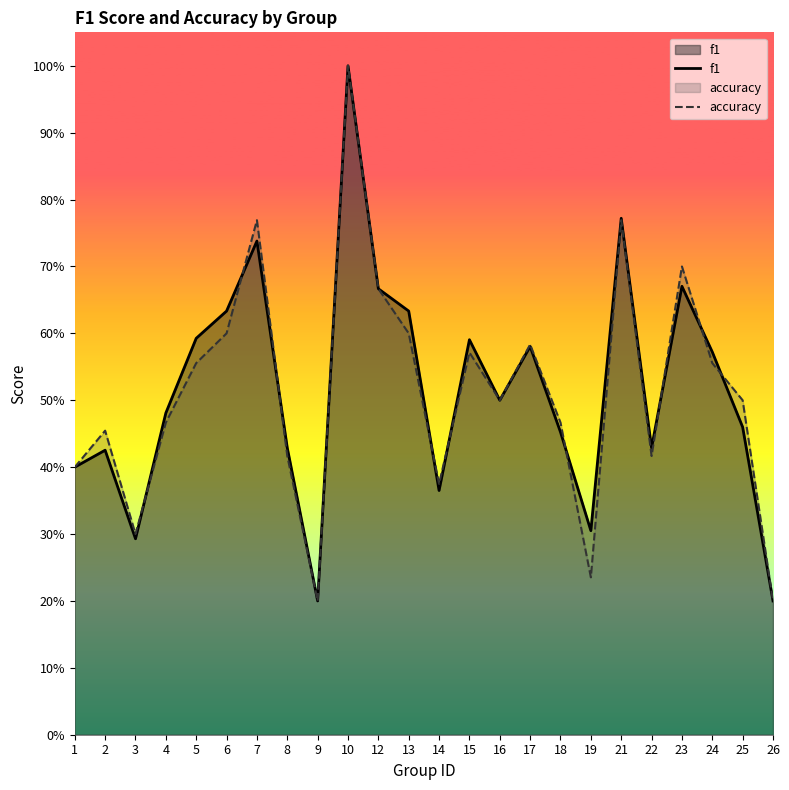

Rank the series at 3 from lowest to highest value.

f1, accuracy